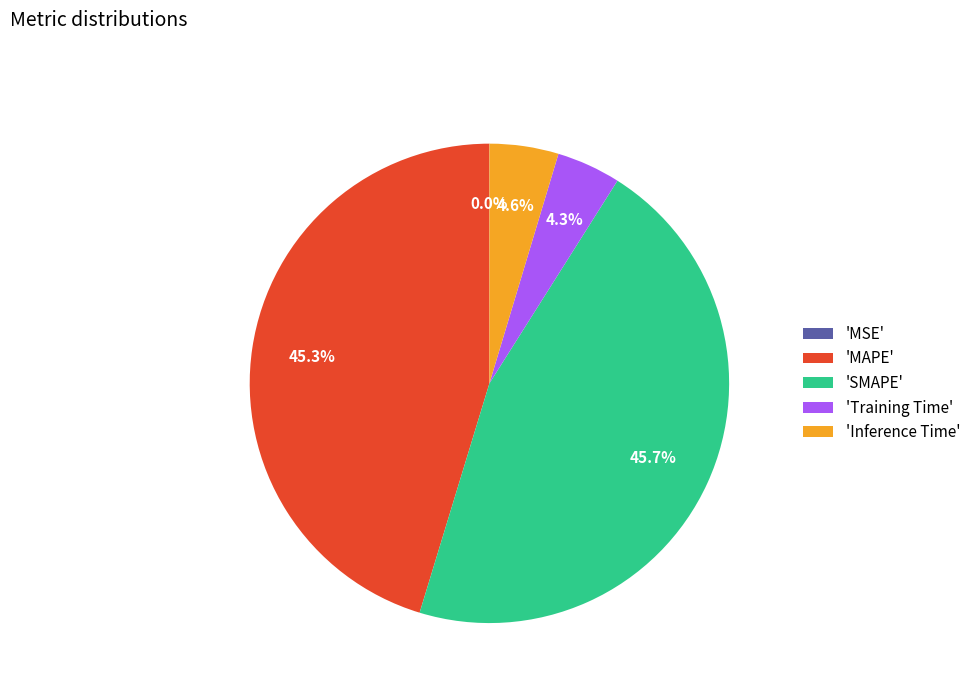

Is there a majority slice in this chart?

No